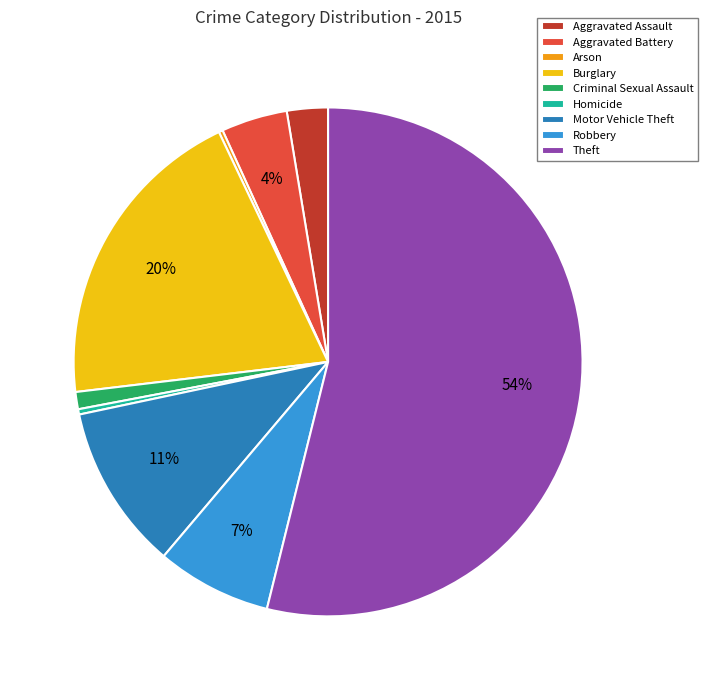

Which slice is the largest?

Theft